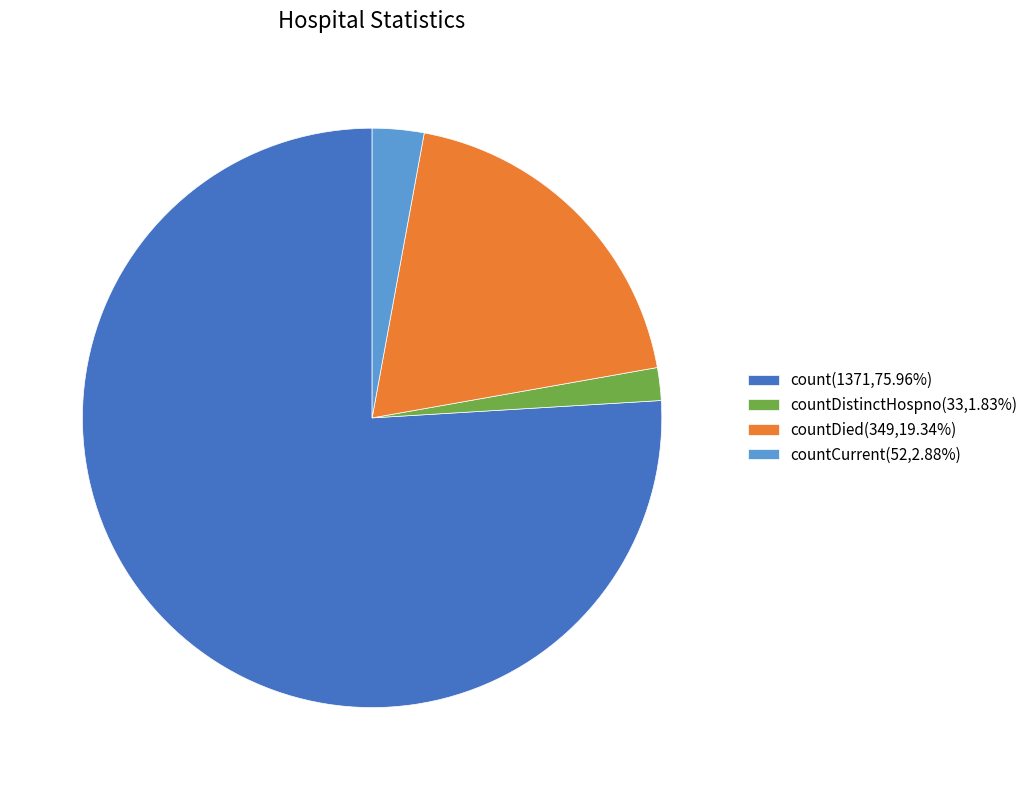

Is there a majority slice in this chart?

Yes